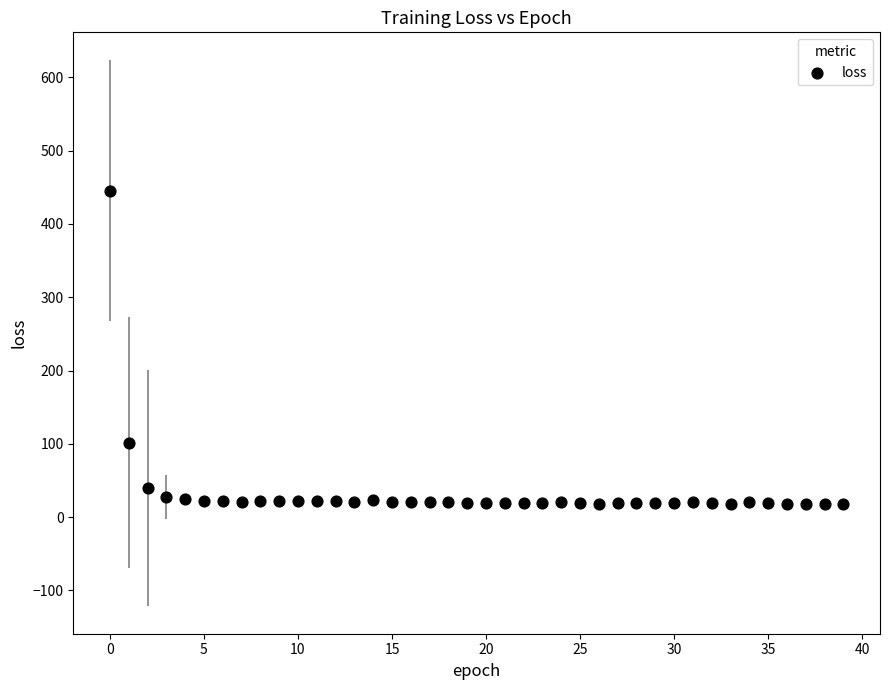

What is the range of Y values (max minus min)?

428.0